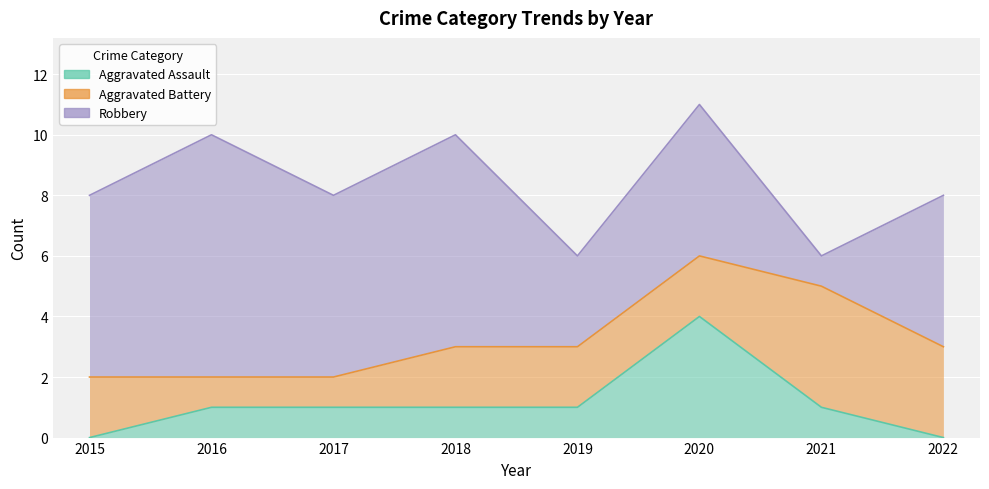

What is the difference between the highest and lowest values at 2019?

2